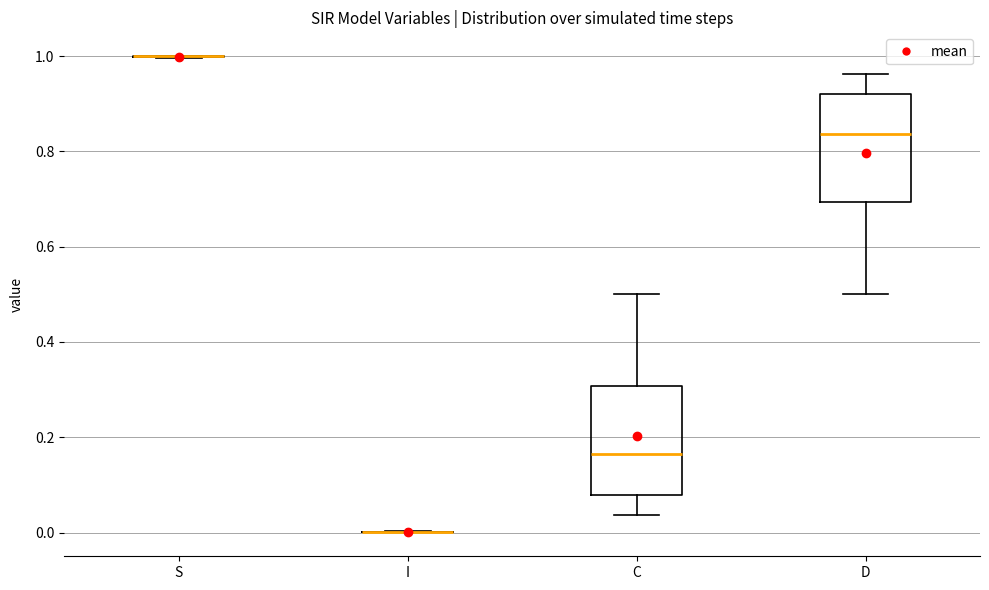

Reading left to right, read every box against the y-axis: the position of its median line, the range the box covers, and the ends of its whiskers. The values are not printed on the chart, so give them approximately, as read against the axis.

S: box collapsed to a line at 1.00, whiskers 1.00 to 1.00
I: box collapsed to a line at 0.00, whiskers 0.00 to 0.00
C: median 0.16, box 0.08 to 0.30, whiskers 0.04 to 0.50
D: median 0.84, box 0.70 to 0.92, whiskers 0.50 to 0.96